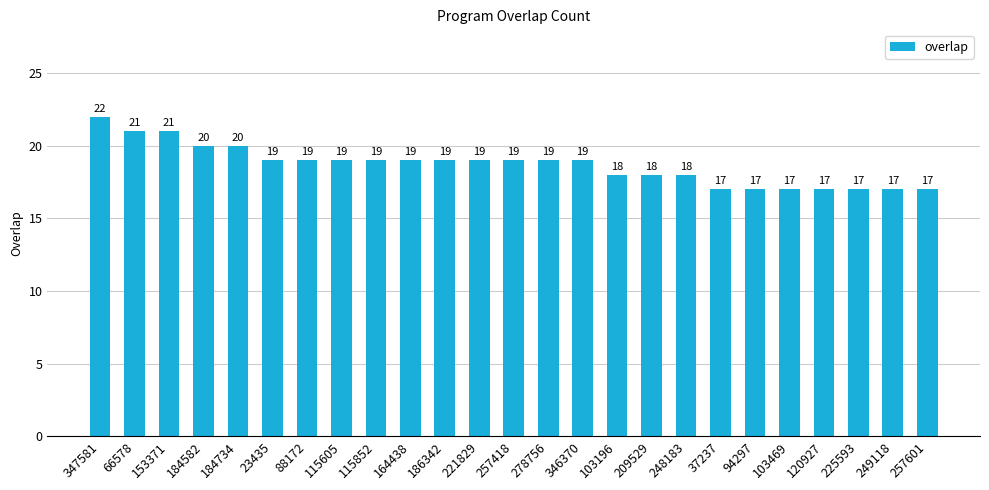

What is the minimum value shown in the chart?

17